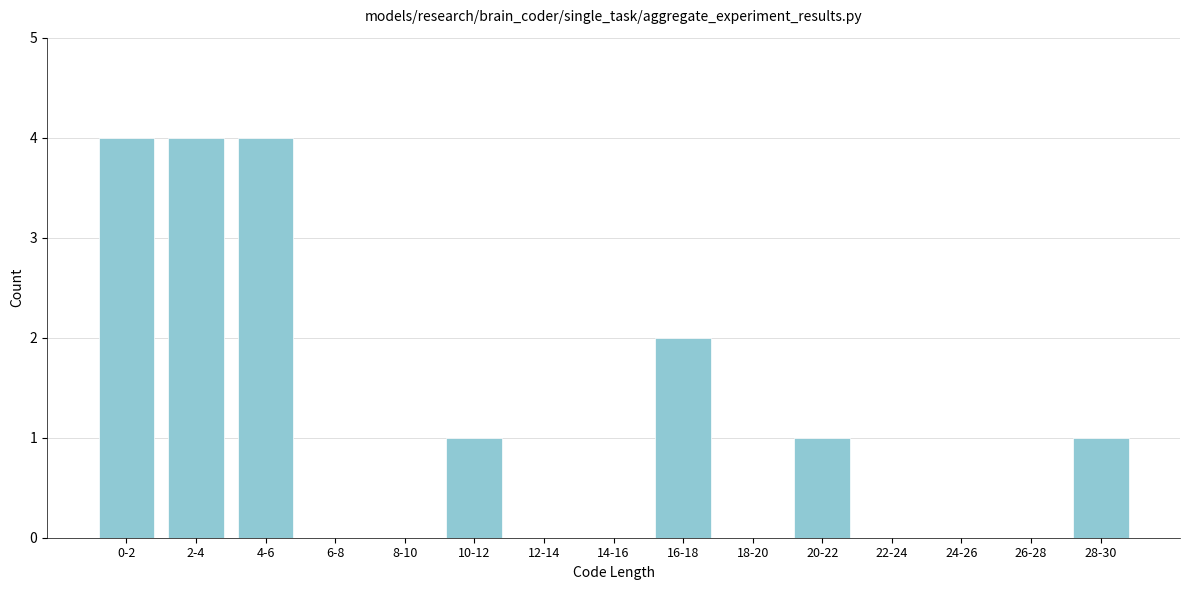

Reading left to right, list all the values displayed in this chart.

0-2=4	2-4=4	4-6=4	6-8=0	8-10=0	10-12=1	12-14=0	14-16=0	16-18=2	18-20=0	20-22=1	22-24=0	24-26=0	26-28=0	28-30=1